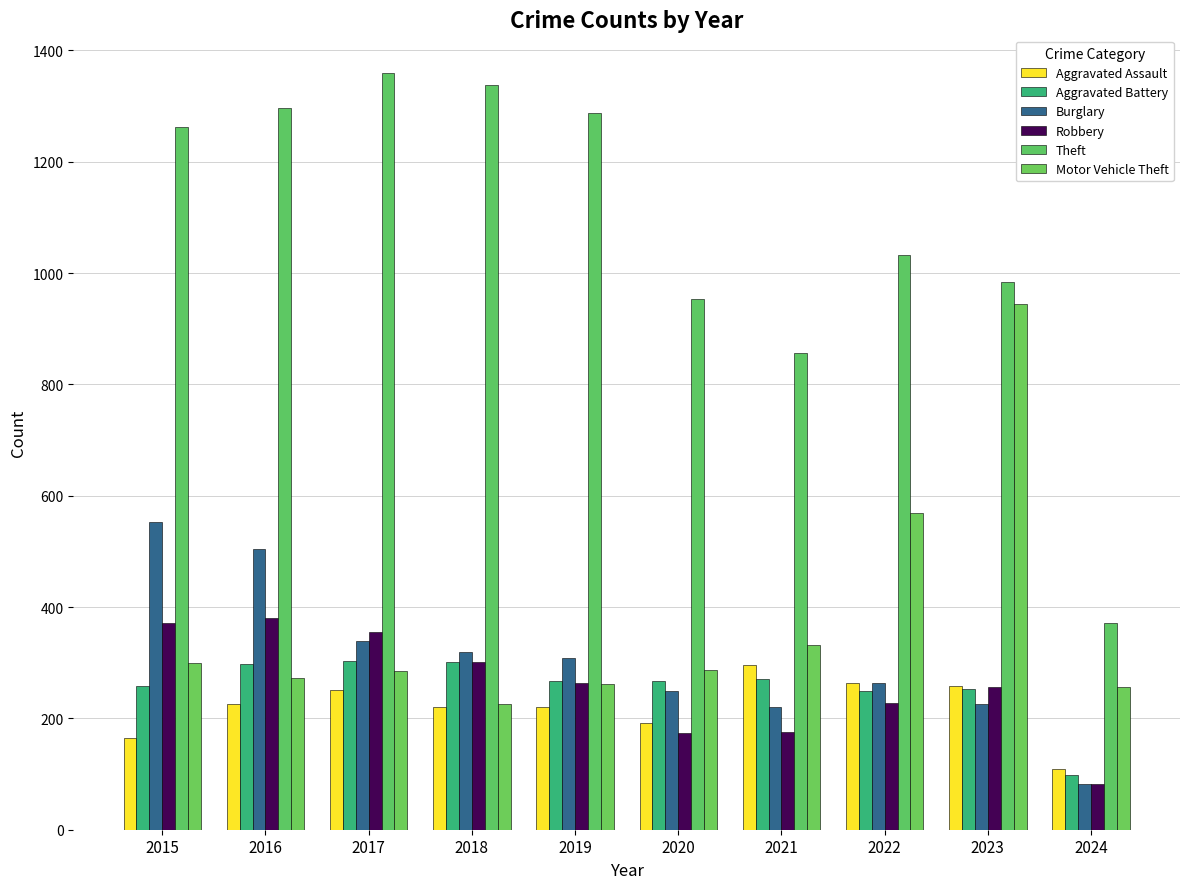

How many bars are there in each group?

6